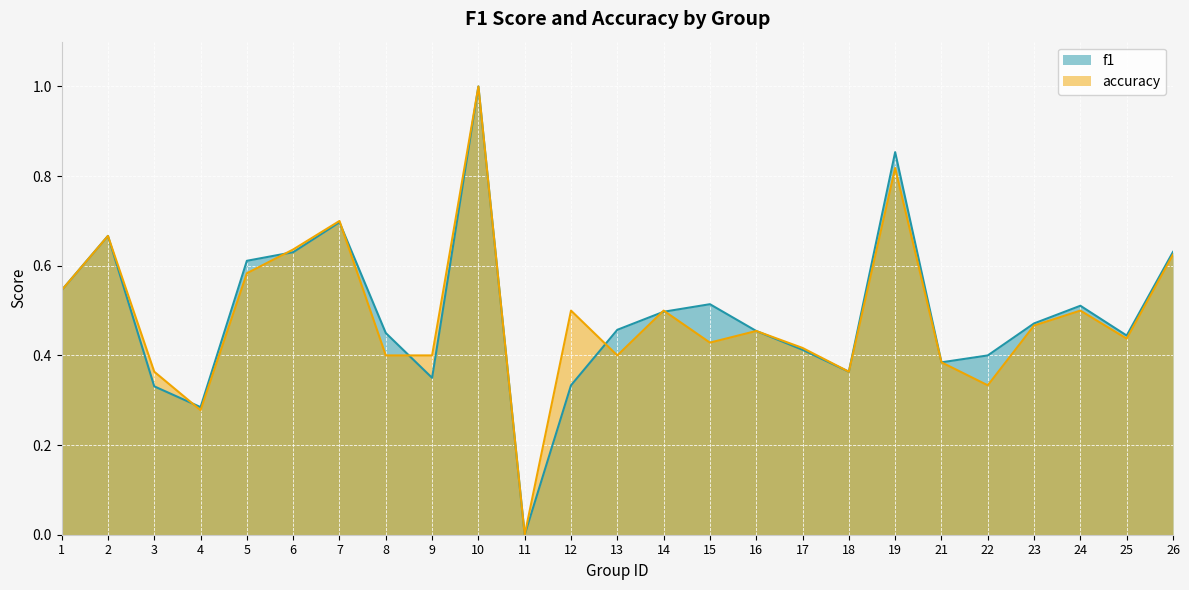

At which label does f1 reach its minimum?

11